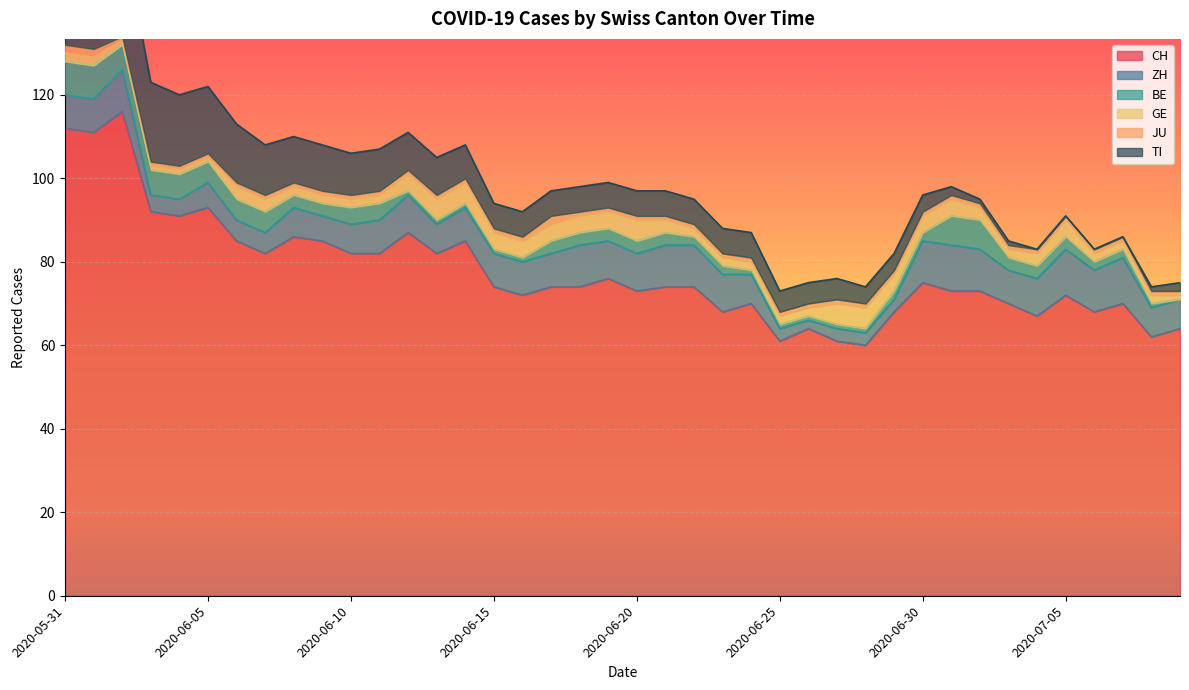

Count the ZH values in the range 6 to 10.

28